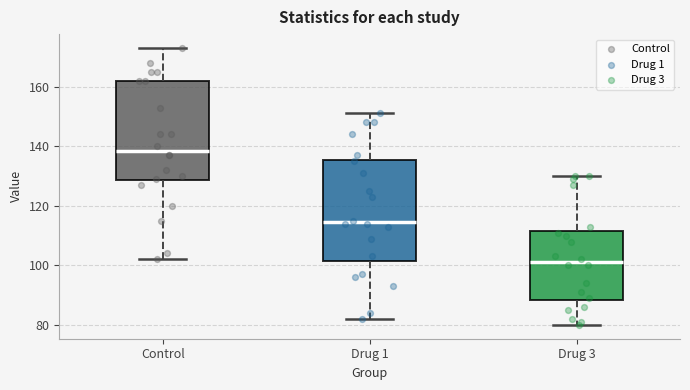

Which box has the highest median line?

Control